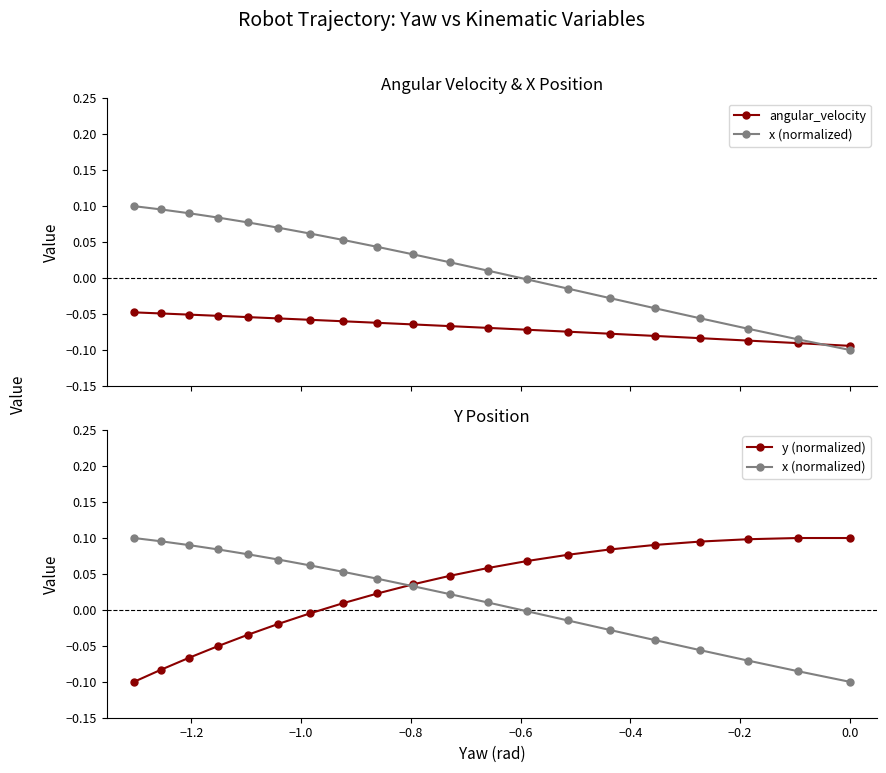

What are all the series names shown in the legend?

angular_velocity, x (normalized), y (normalized)